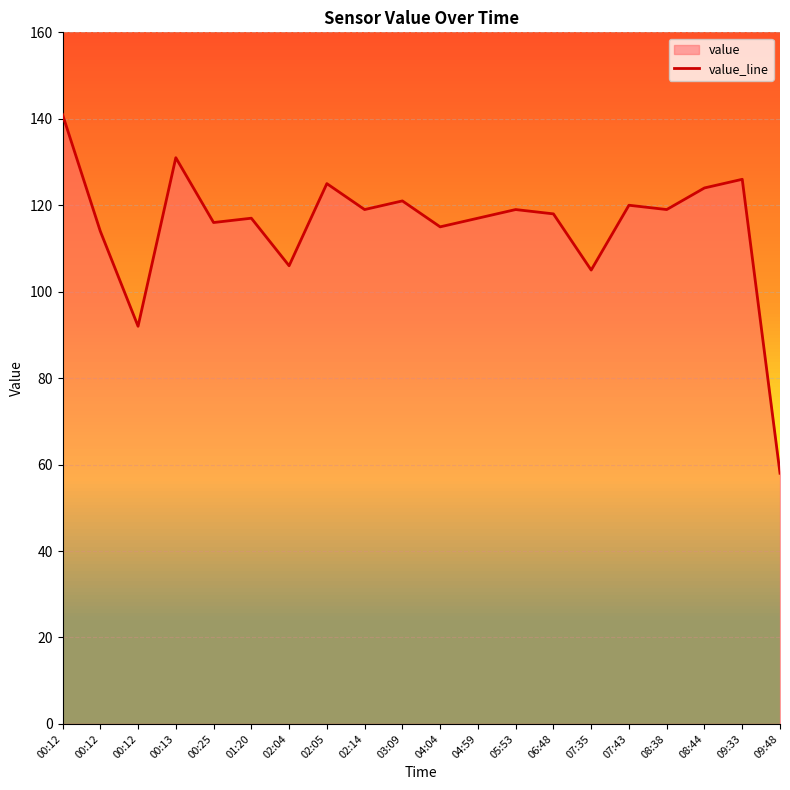

What is the difference between the values at 00:25 and 01:20?

1